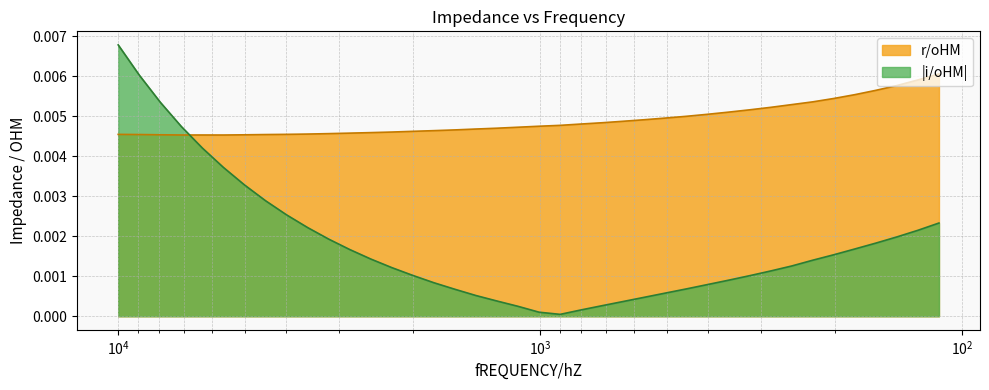

At which label is the value closest to 0?

5632.3